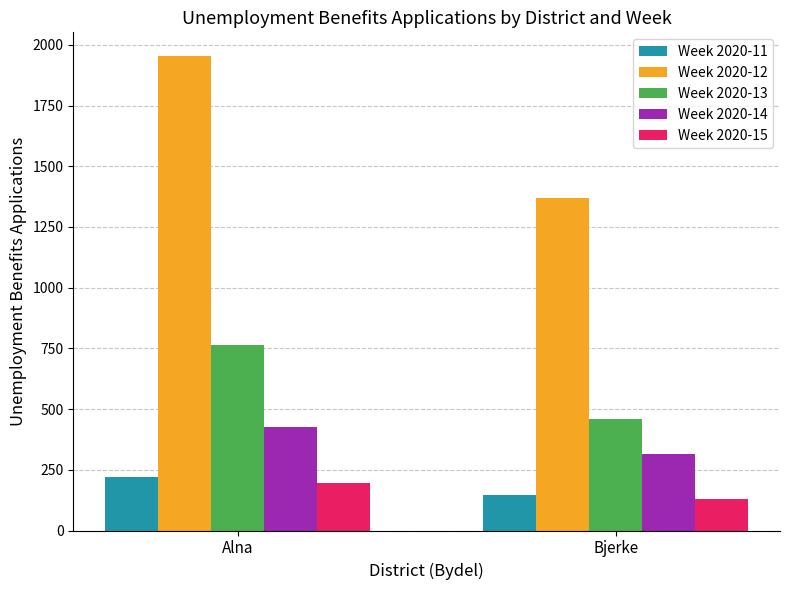

Is it true that Week 2020-15 equals 194 at Bjerke?

False